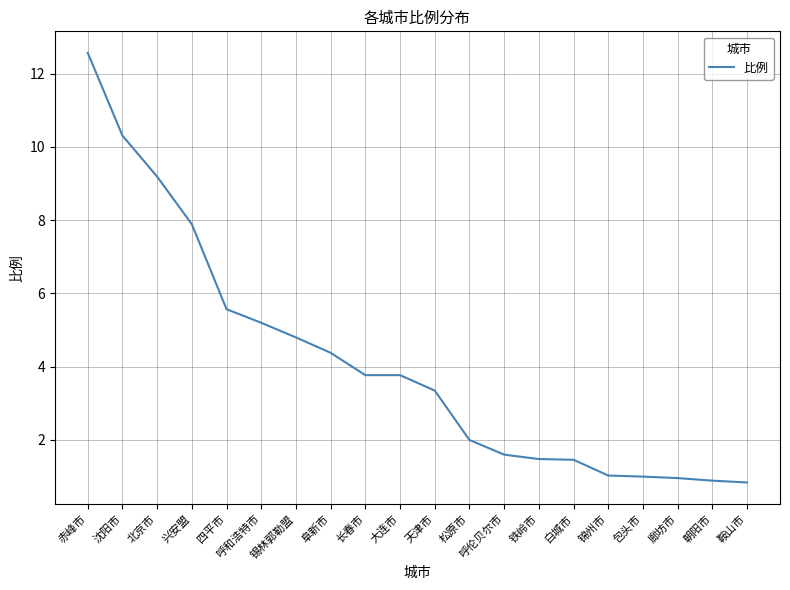

True or false: the data shows 1.5 at 铁岭市.

True